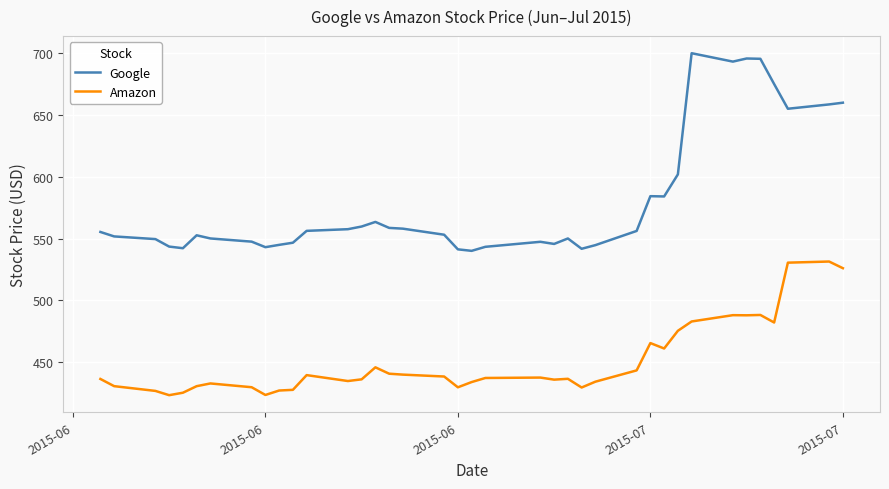

Which series has the widest spread of values?

Google